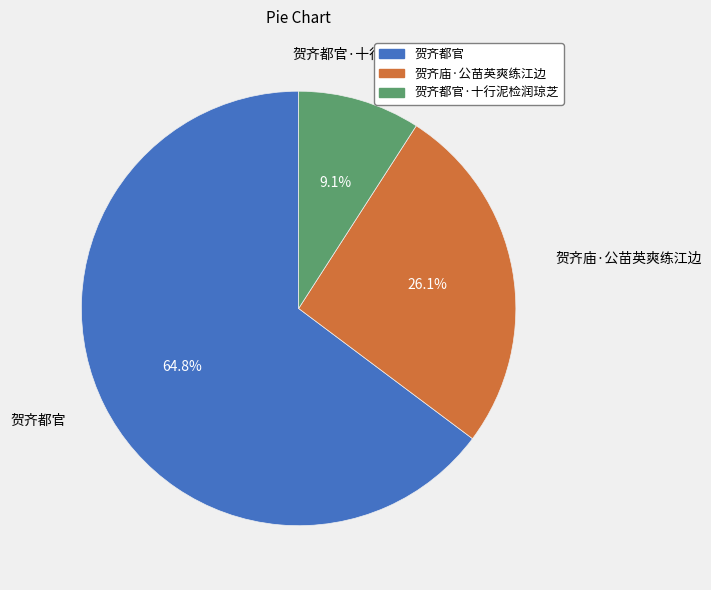

Is there a majority slice in this chart?

Yes